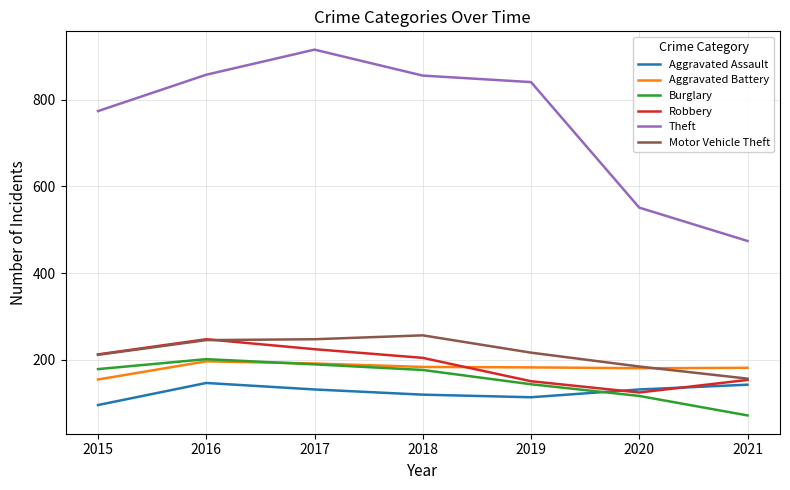

What is the total value across all series at 2021?

1177